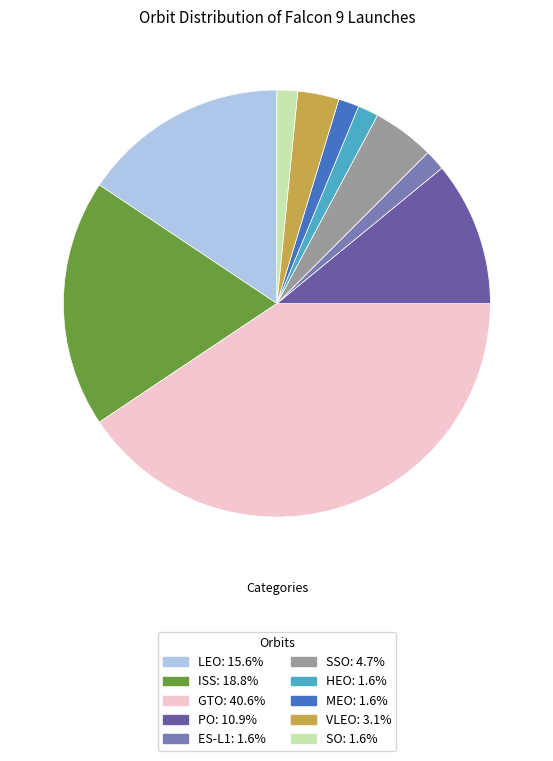

Rank the categories by value from lowest to highest.

ES-L1, HEO, MEO, SO, VLEO, SSO, PO, LEO, ISS, GTO